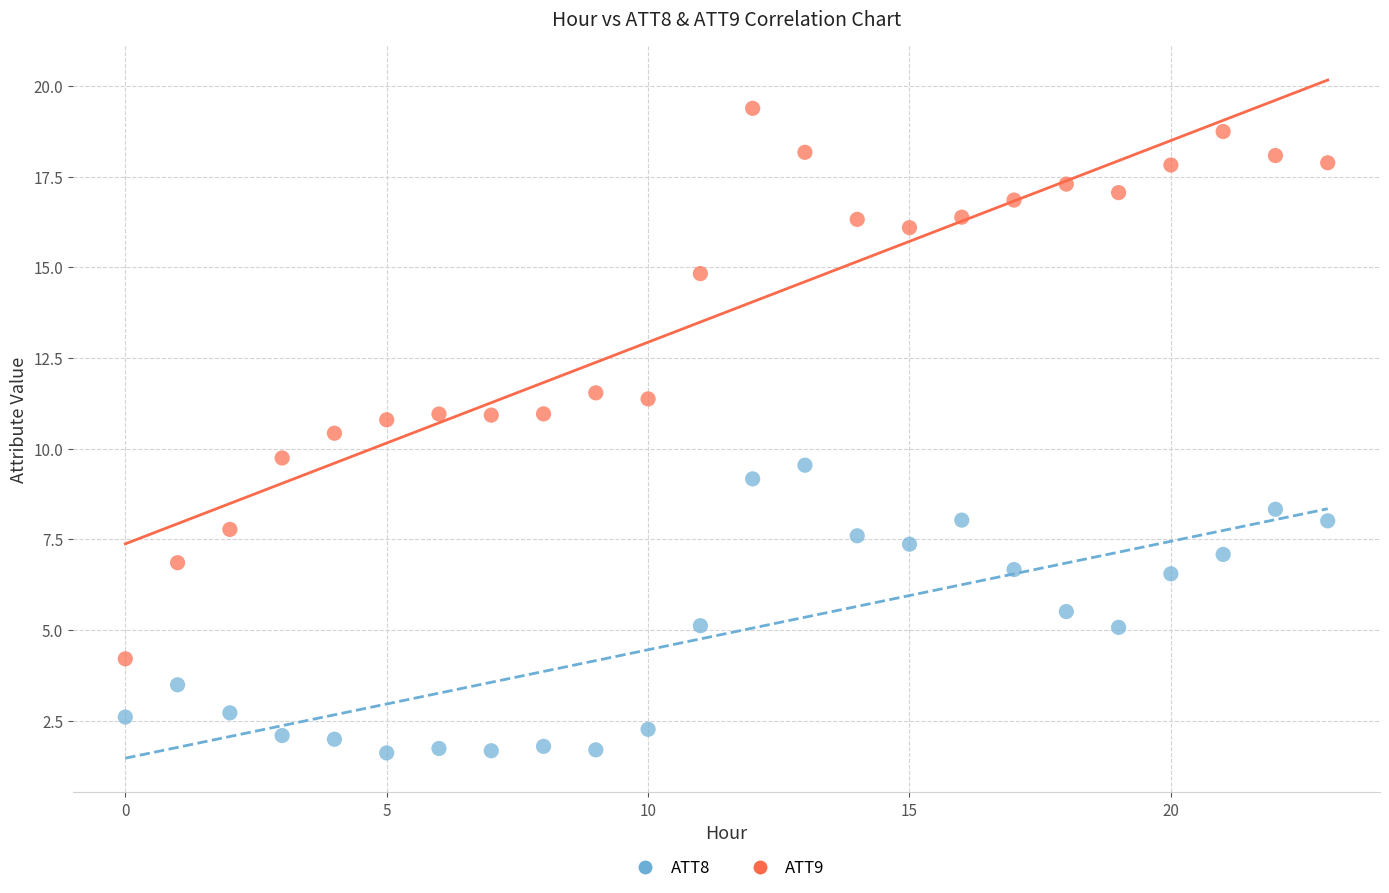

Which series has the widest spread of Y values?

ATT9